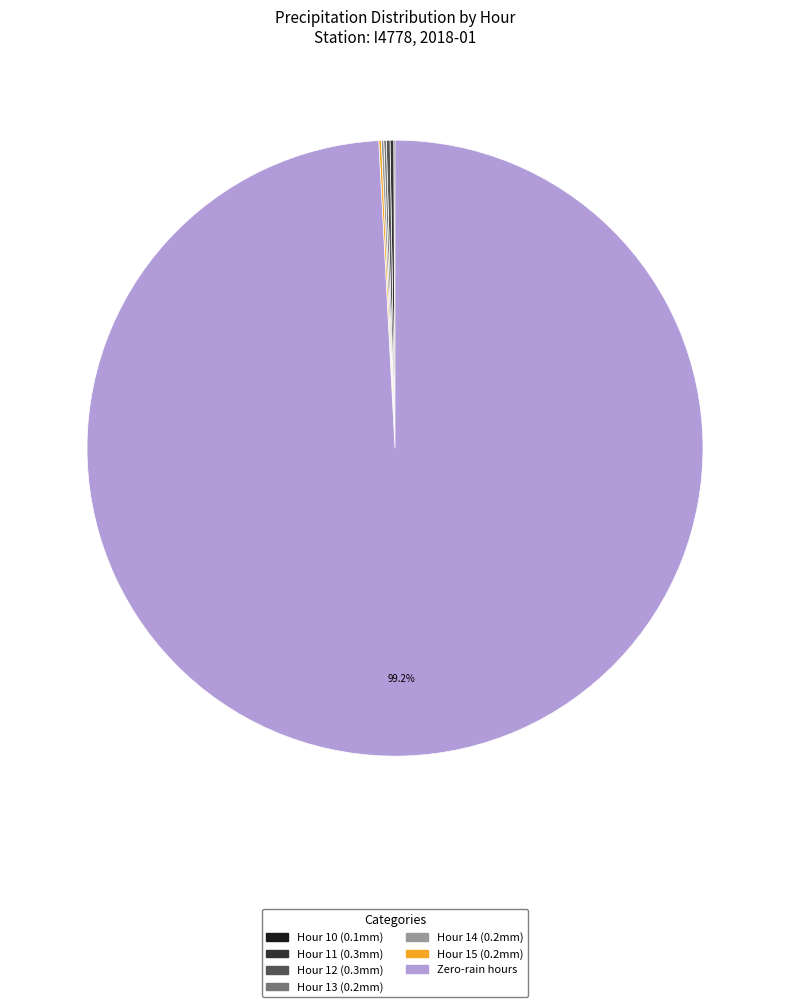

Is there any slice that represents more than half of the pie?

Yes